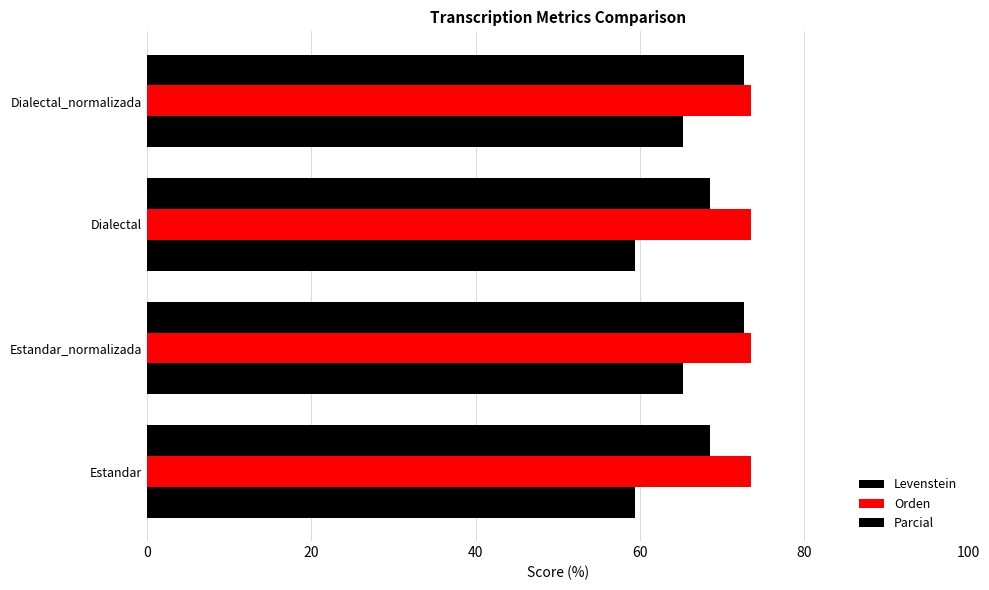

What is the value of the Parcial bar at the 4th from the left?

72.6